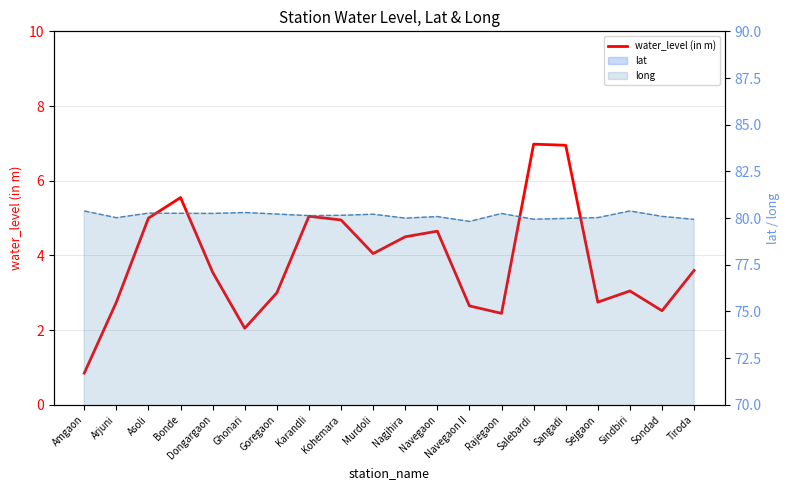

What is the minimum value shown in the chart?

0.8